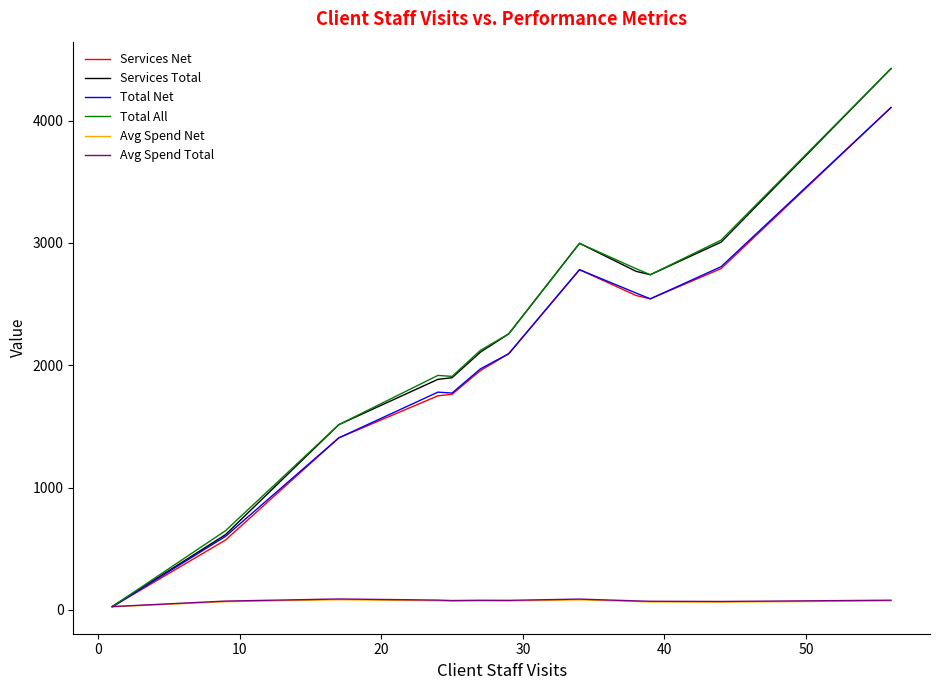

What are all the series names shown in the legend?

Services Net, Services Total, Total Net, Total All, Avg Spend Net, Avg Spend Total